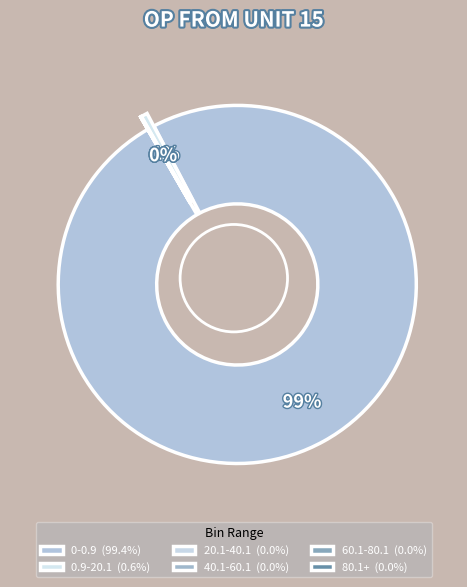

Does 80.1+ represent more than half of the total?

No